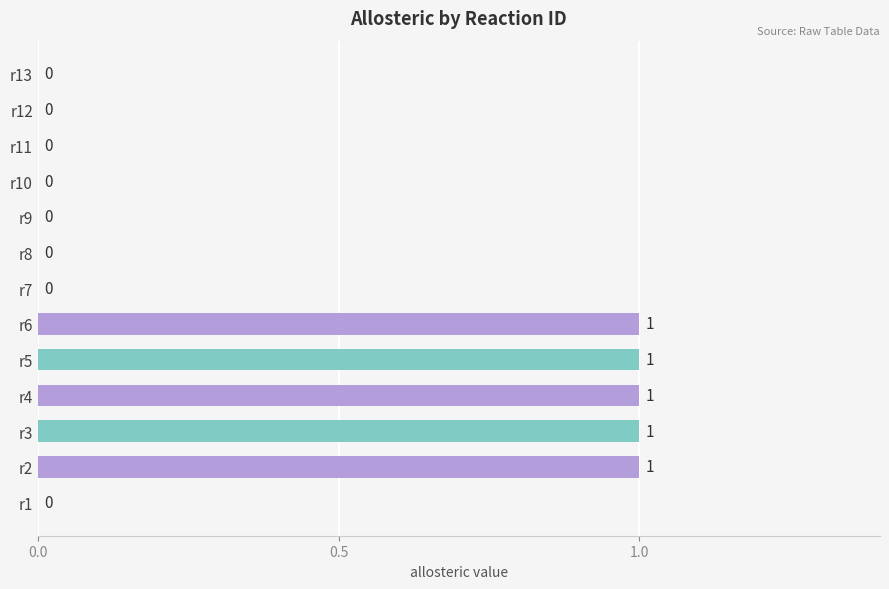

Is it true that the value at r2 is 1?

True